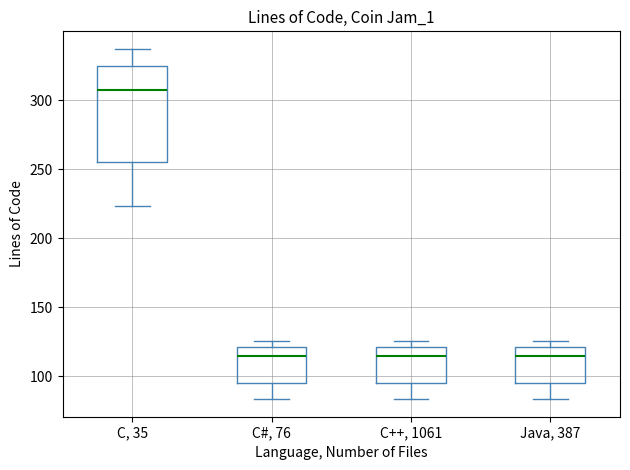

Reading left to right, read every box against the y-axis: the position of its median line, the range the box covers, and the ends of its whiskers. The values are not printed on the chart, so give them approximately, as read against the axis.

C, 35: median 305, box 255 to 325, whiskers 225 to 335
C#, 76: median 115, box 95 to 120, whiskers 85 to 125
C++, 1061: median 115, box 95 to 120, whiskers 85 to 125
Java, 387: median 115, box 95 to 120, whiskers 85 to 125